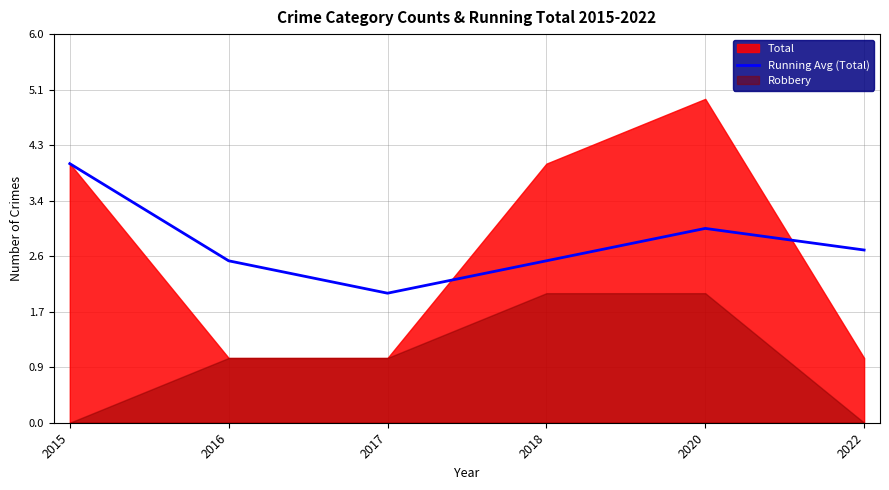

What is the average value?

2.8